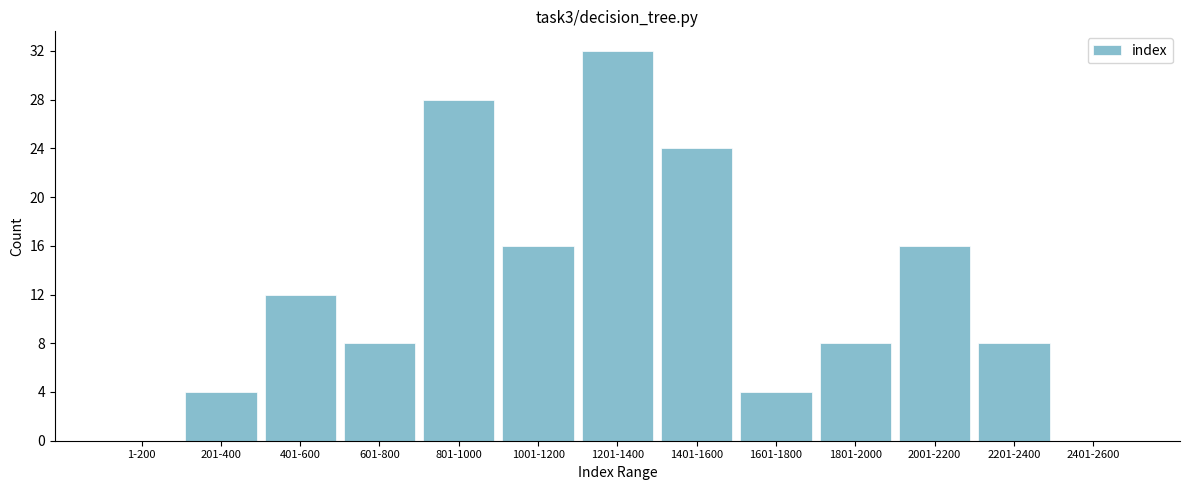

Reading left to right, transcribe all the data shown in this chart.

1-200=0	201-400=4	401-600=12	601-800=8	801-1000=28	1001-1200=16	1201-1400=32	1401-1600=24	1601-1800=4	1801-2000=8	2001-2200=16	2201-2400=8	2401-2600=0